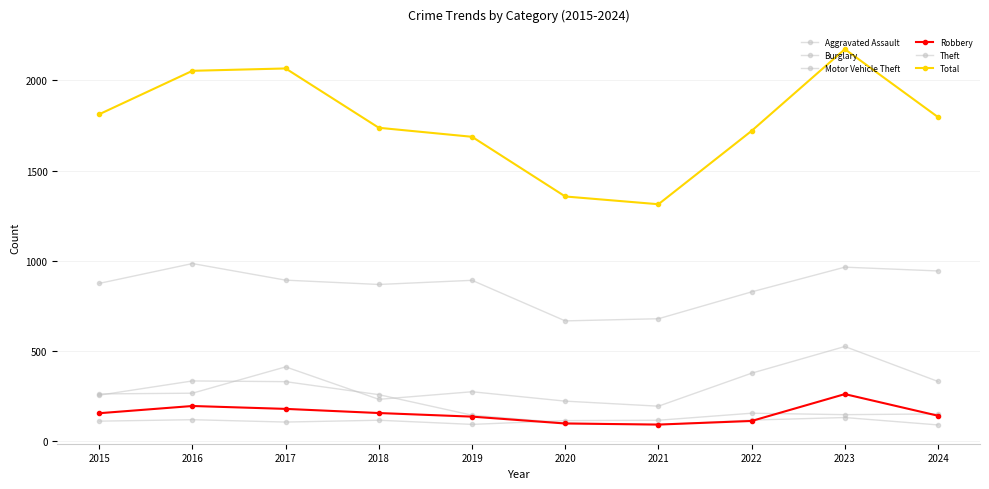

What is the difference between the maximum and minimum values in the Robbery series?

169